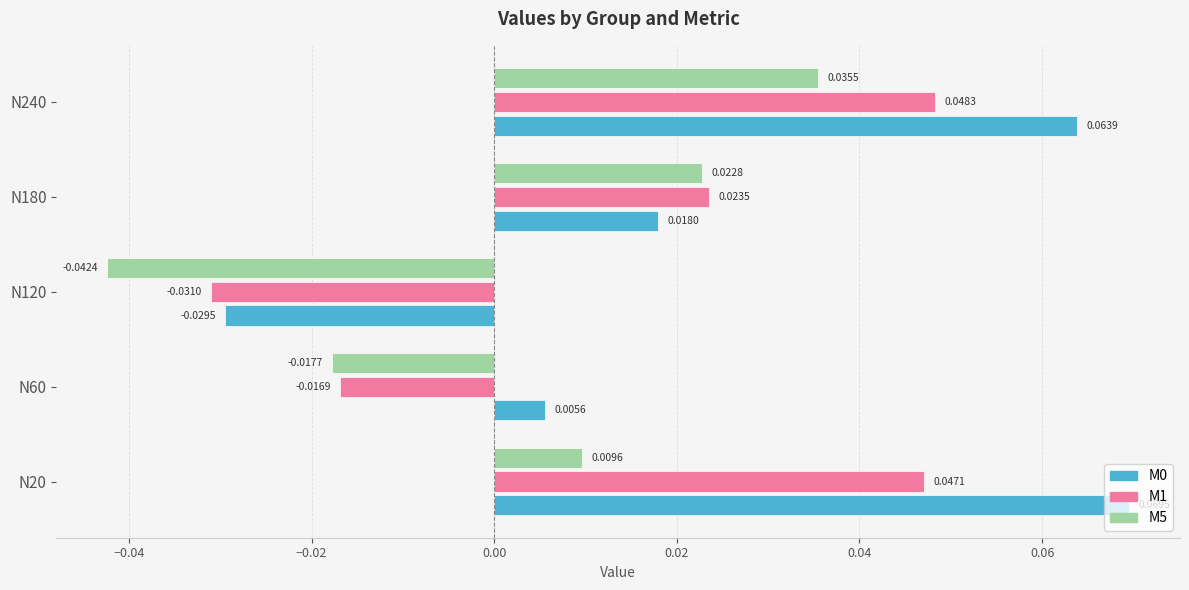

Is the value of M0 at N20 greater than the value of M1 at N60?

Yes